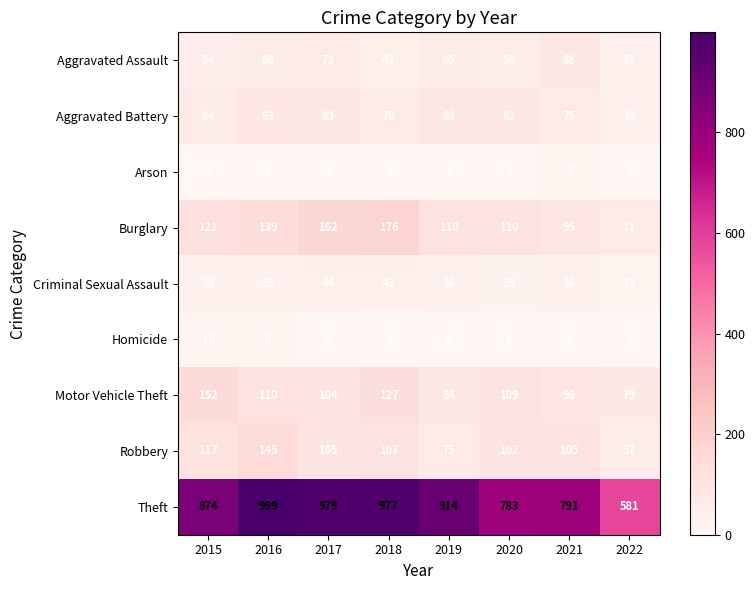

At which label does Burglary reach its minimum?

2022